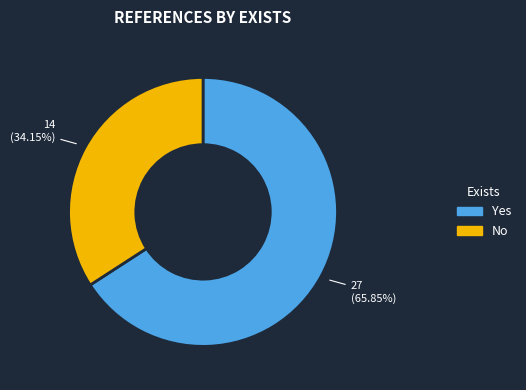

To the nearest percent, what percentage of the pie is No?

34%